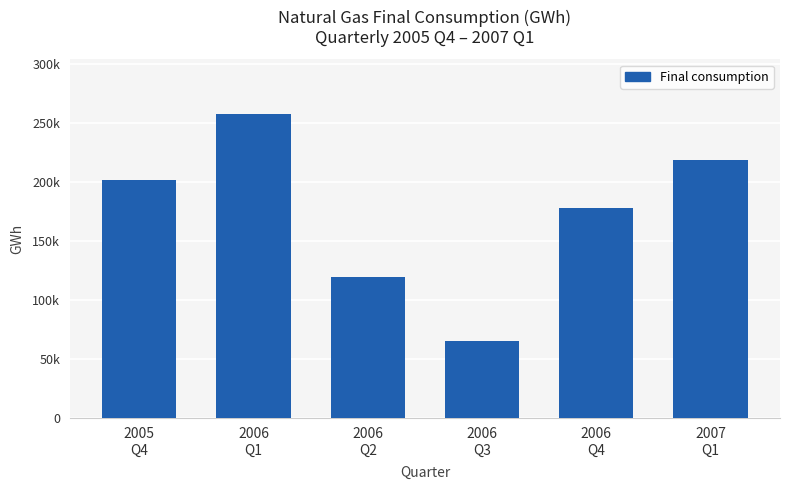

What is the value of the 3rd bar from the left?

119104.6